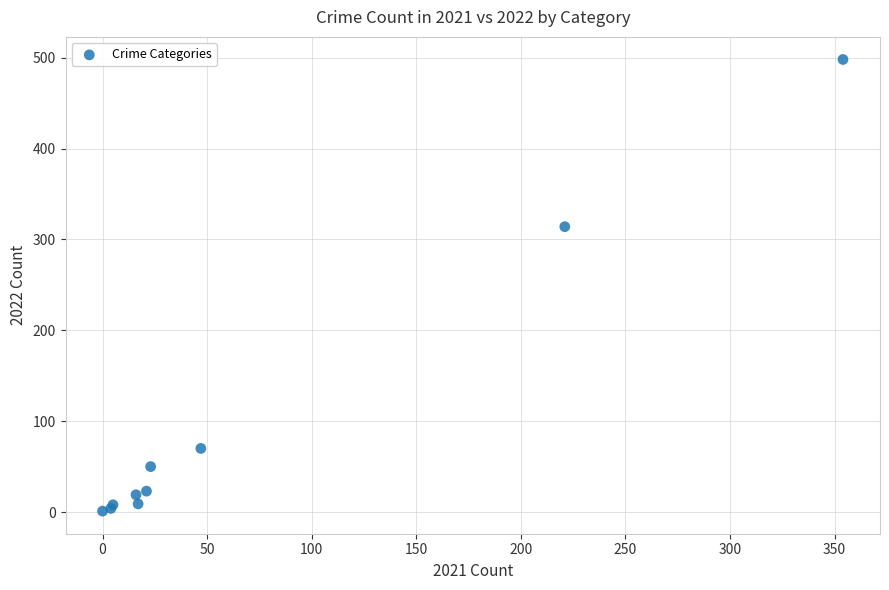

What Y value in the scatter plot is closest to 249?

314